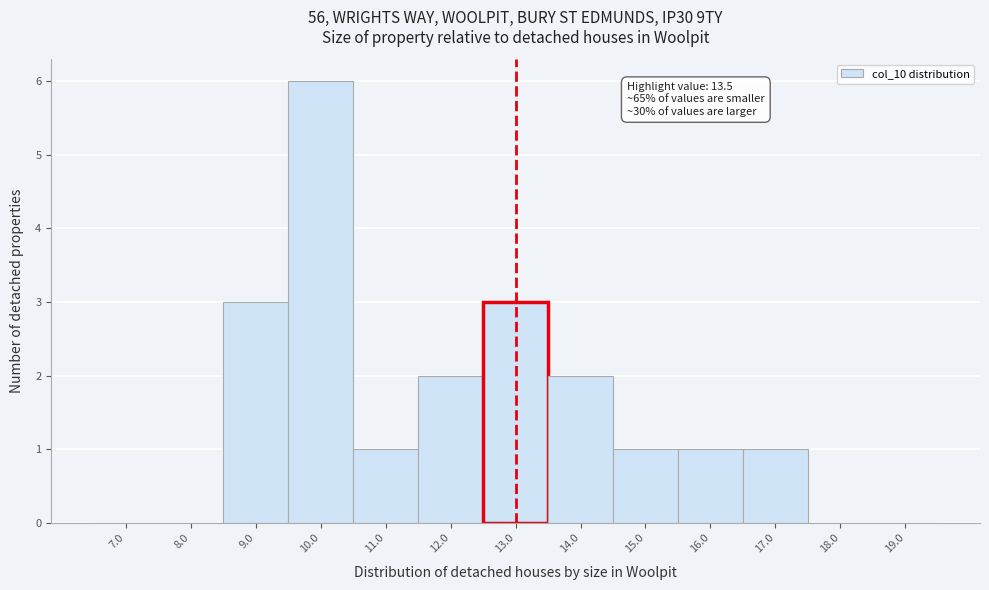

Reading right to left, what are all the values shown in this chart?

19.0=0	18.0=0	17.0=1	16.0=1	15.0=1	14.0=2	13.0=3	12.0=2	11.0=1	10.0=6	9.0=3	8.0=0	7.0=0